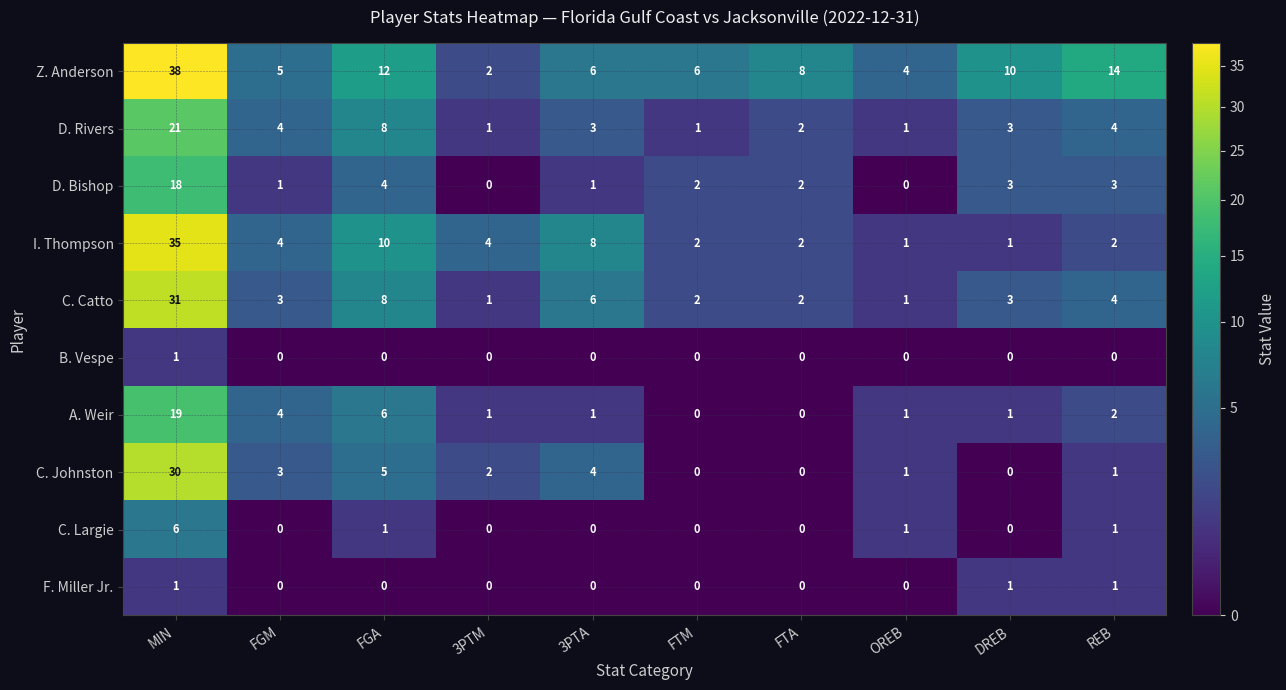

What is the maximum value shown in the chart?

38